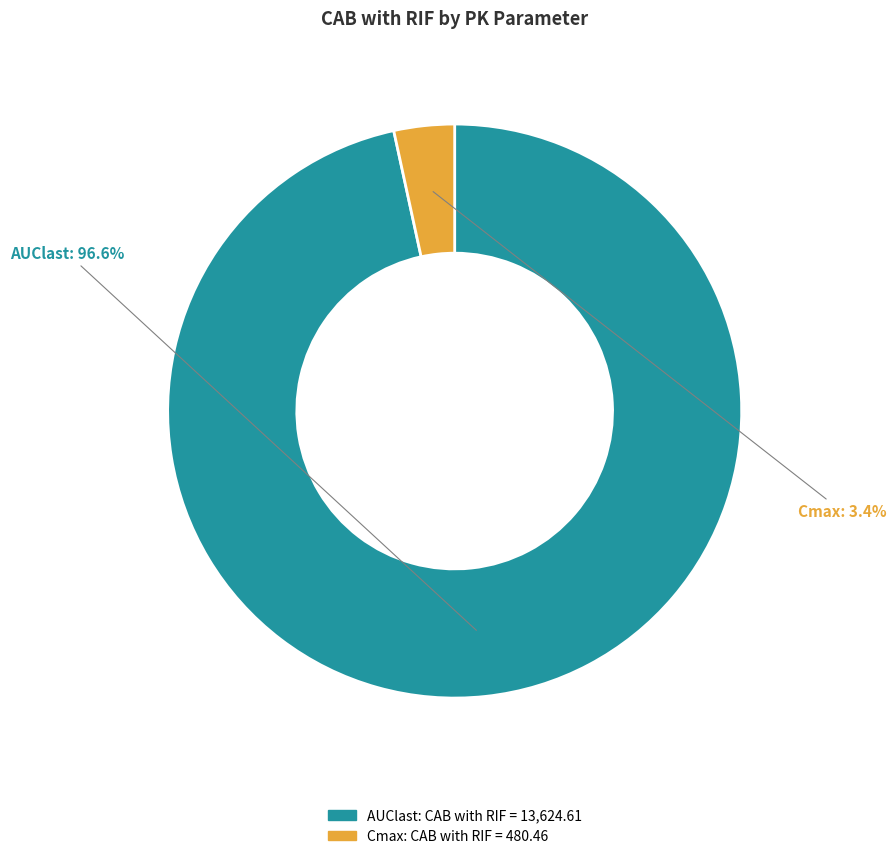

The AUClast slice represents 82% of the pie. True or false?

False